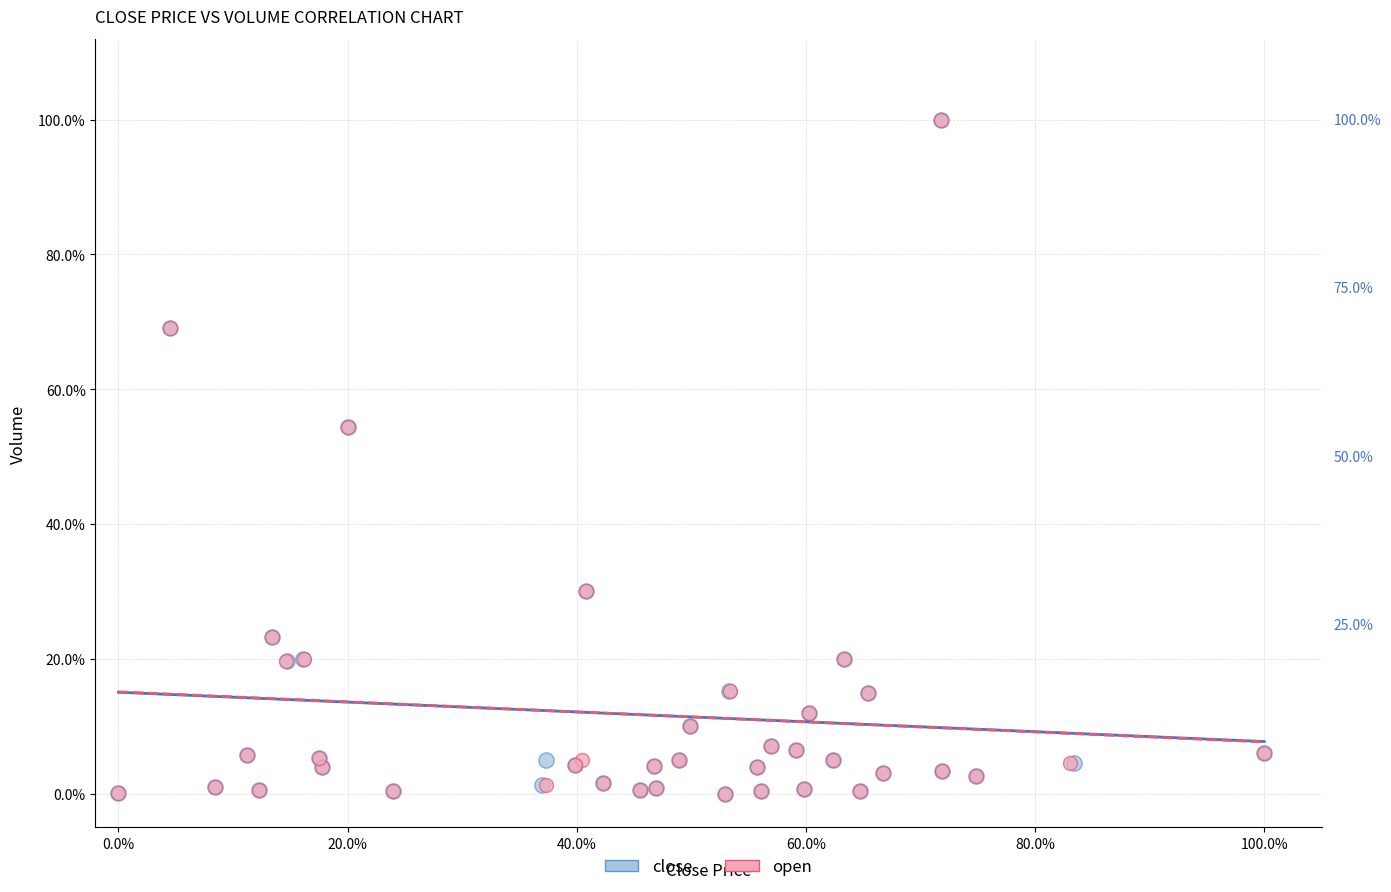

What are all the series names shown in the legend?

close, open